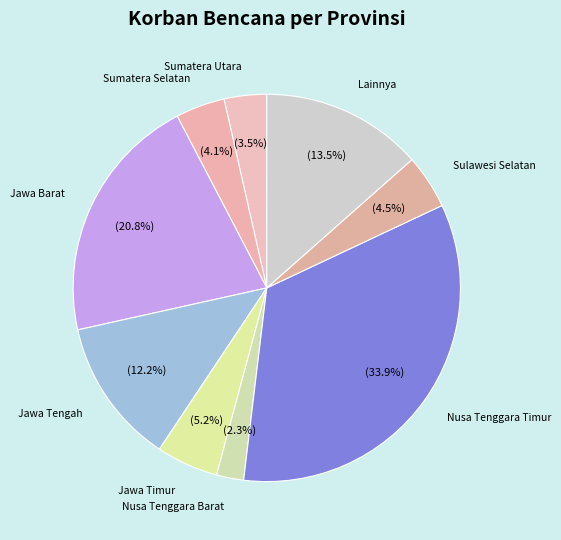

What is the total percentage of Sulawesi Selatan and Jawa Timur?

9.7%